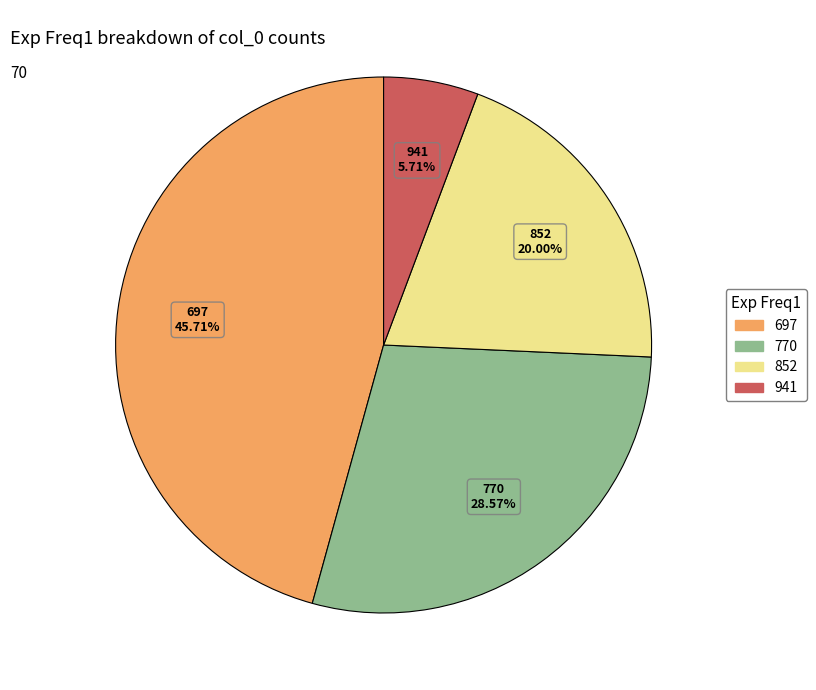

Which slice is the largest?

697